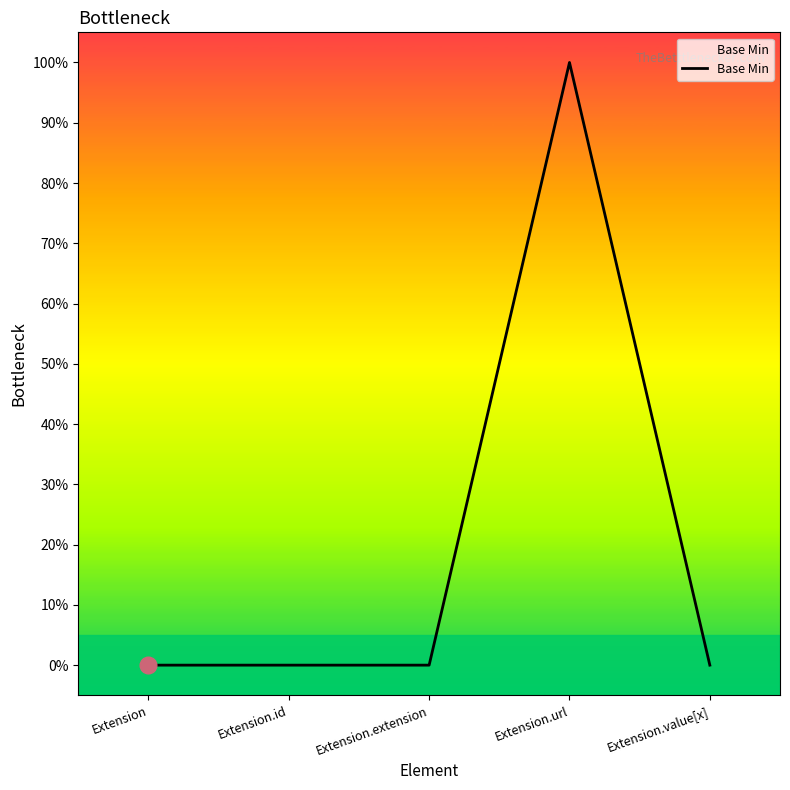

Is it true that the value at Extension.value[x] is 0?

True